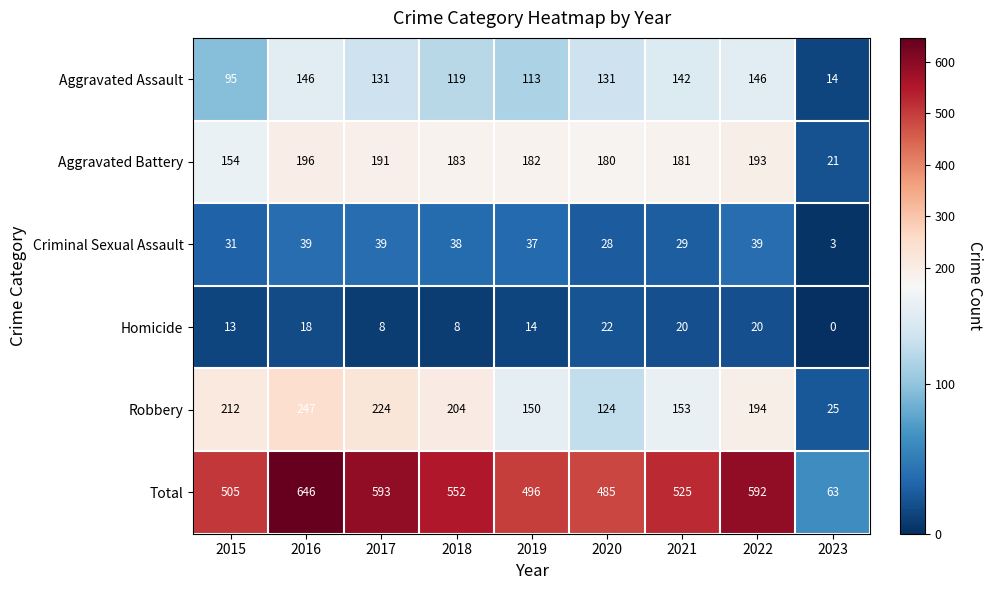

At which category is the sum across all series the highest?

2016